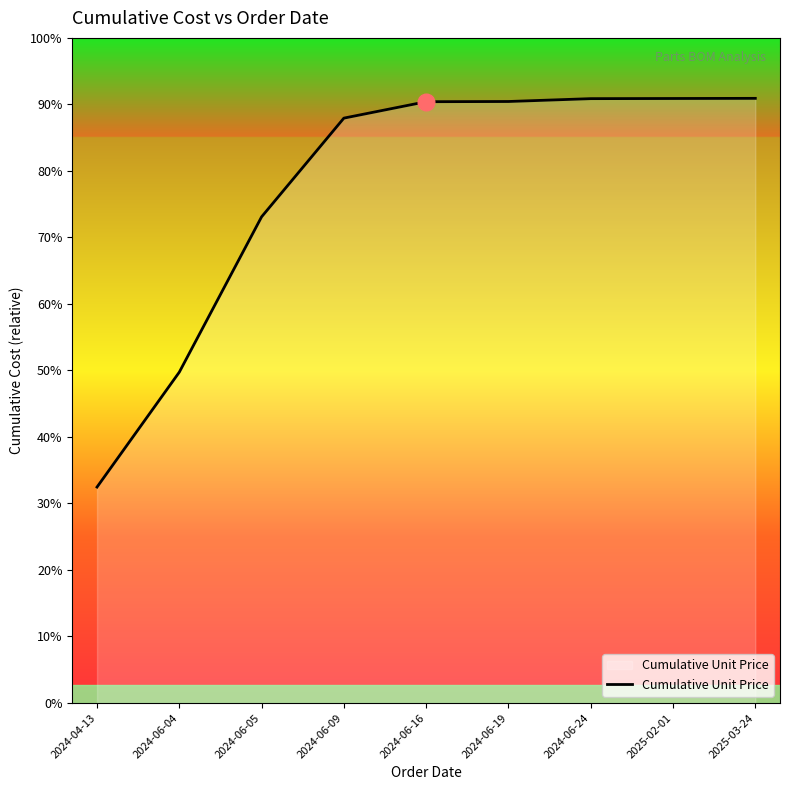

Does the chart display data point markers on the line(s)?

No